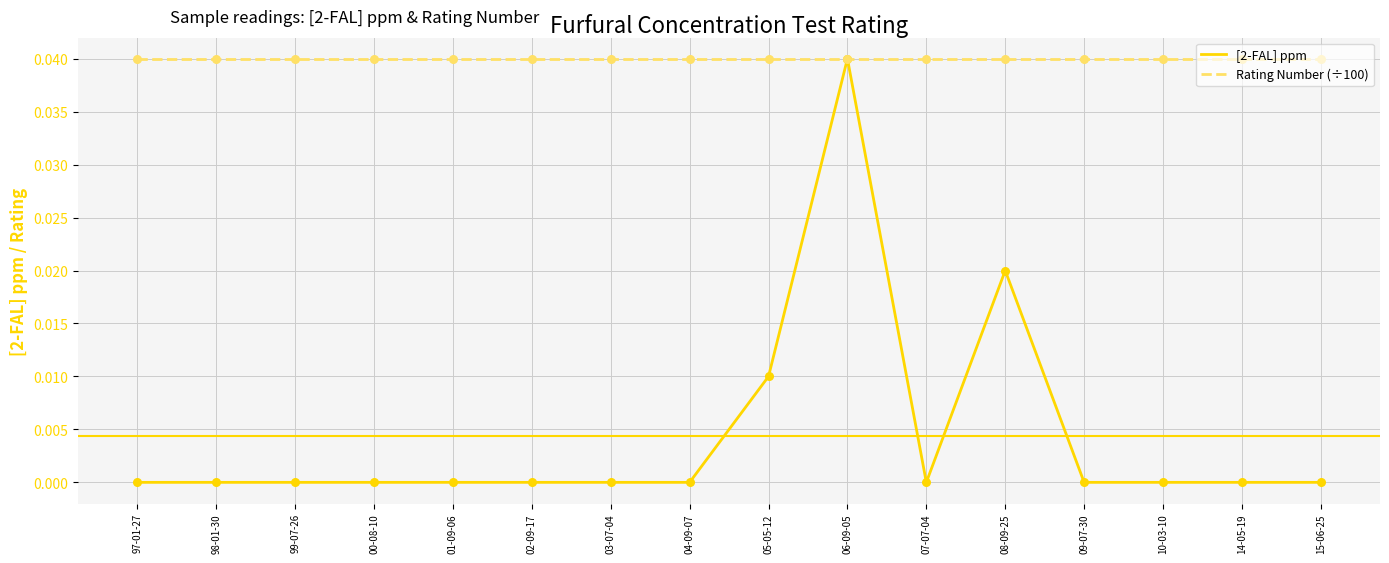

Which series has the largest total across all categories?

Rating Number (÷100)